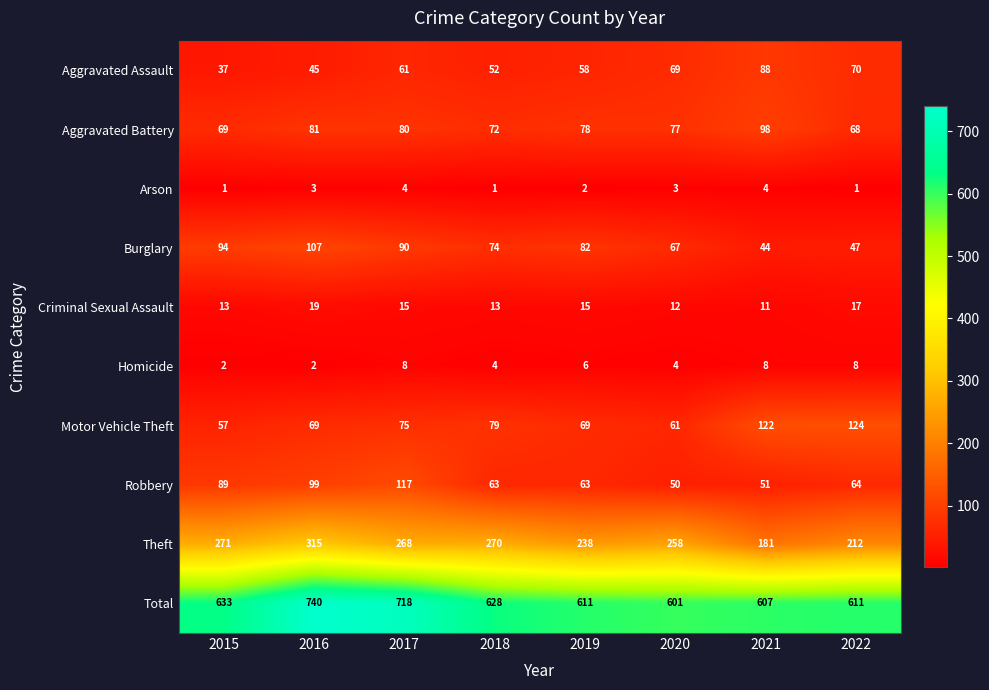

What is the maximum value shown in the chart?

740